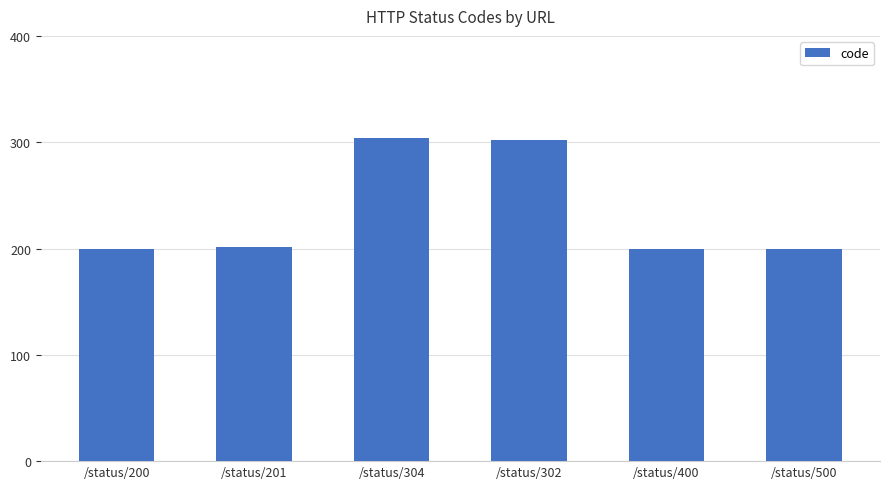

What is the smallest value displayed?

200